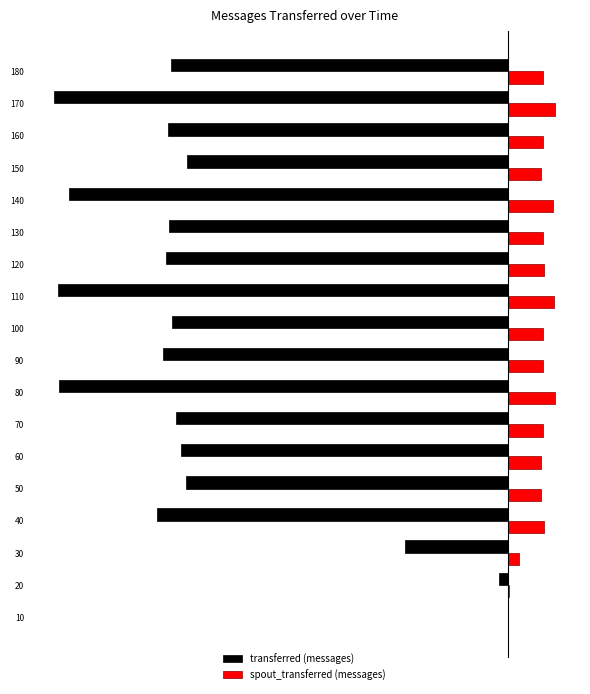

Which series has the largest total across all categories?

spout_transferred (messages)